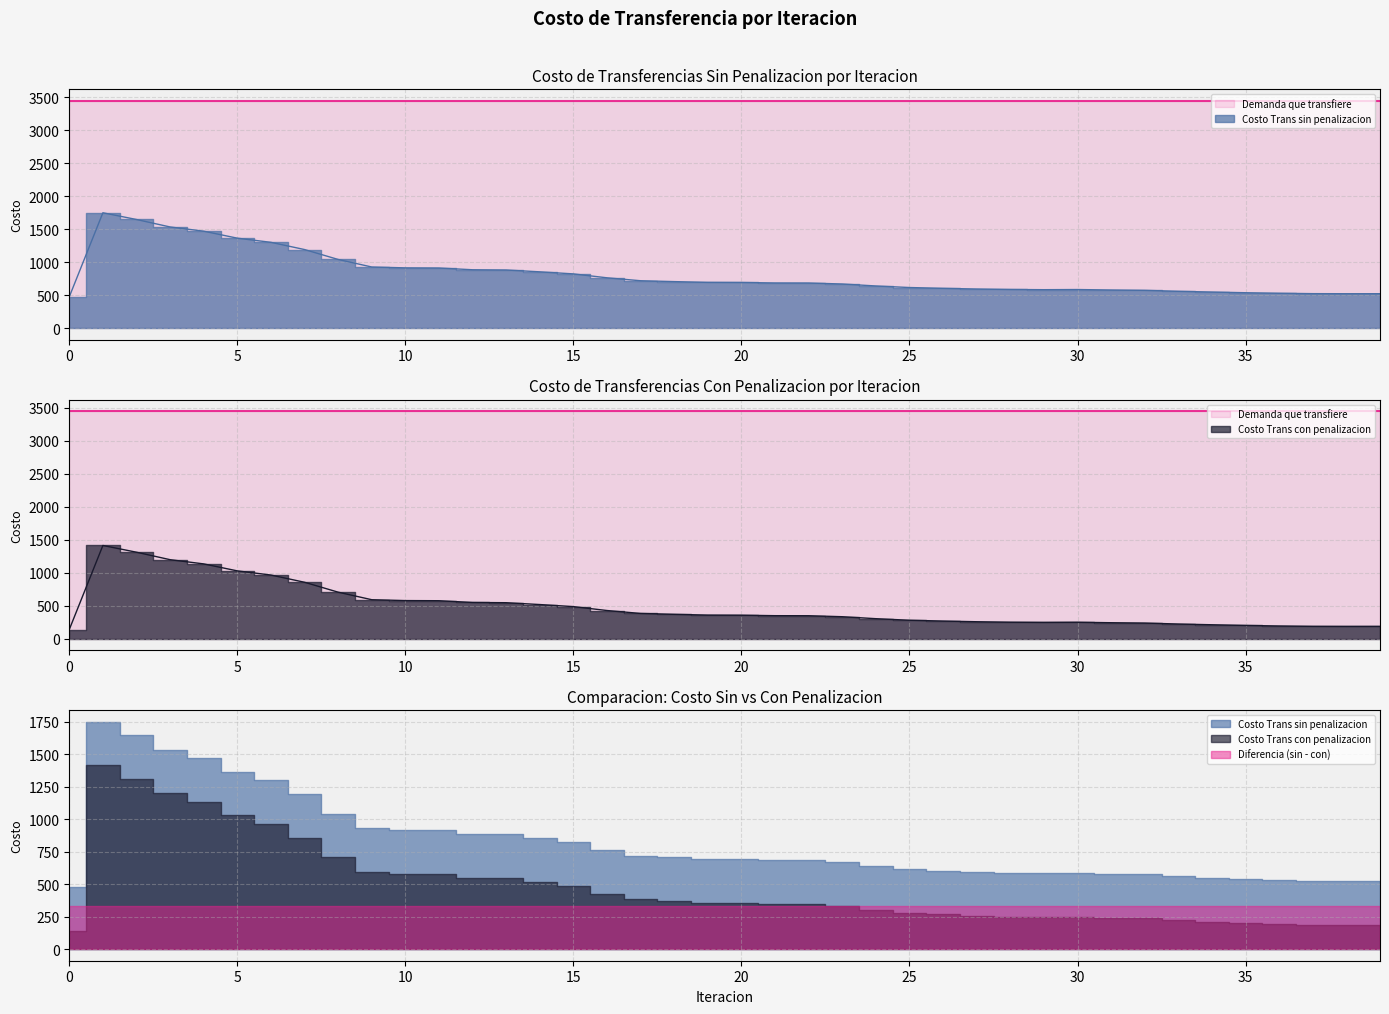

Reading left to right, transcribe all the data shown in this chart.

Costo Trans sin penalizacion: 478.5	1752.2	1650.1	1536.9	1473.0	1367.2	1304.2	1194.7	1044.6	930.2	917.1	915.0	888.3	884.9	857.0	825.7	766.4	721.9	708.7	697.1	695.5	688.3	687.5	672.6	642.7	619.1	606.7	596.5	589.4	586.4	588.8	581.5	576.4	561.8	550.7	540.3	532.1	526.3	525.2	525.6
Costo Trans con penalizacion: 141.5	1415.2	1313.2	1200.0	1136.0	1030.3	967.2	857.8	707.6	593.2	580.1	578.0	551.4	548.0	520.0	488.7	429.5	385.0	371.8	360.2	358.5	351.3	350.5	335.6	305.7	282.2	269.8	259.5	252.4	249.4	251.8	244.5	239.4	224.8	213.7	203.3	195.1	189.4	188.2	188.7